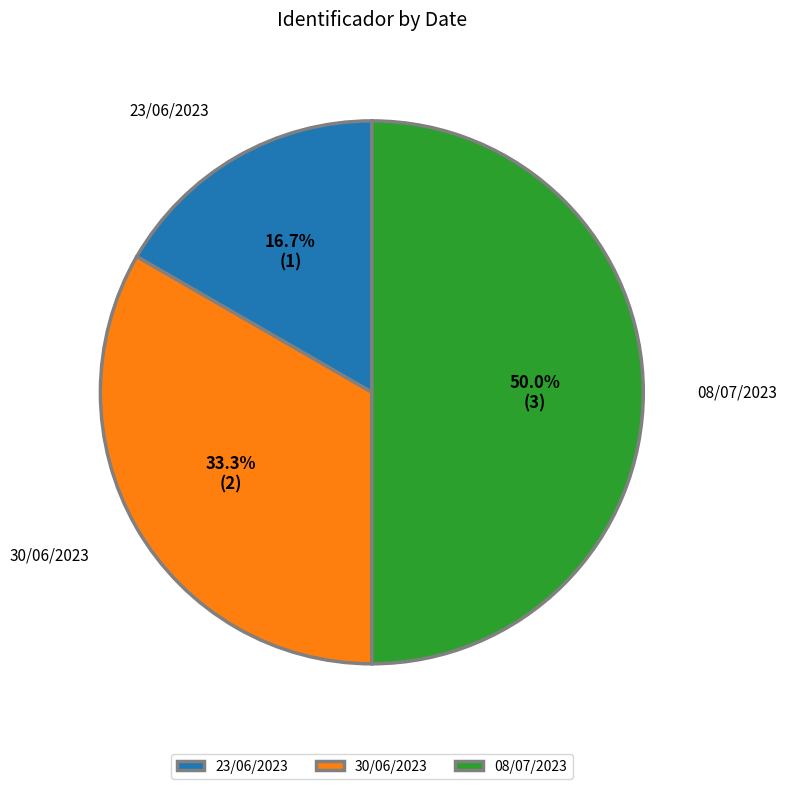

Which has a higher value, 30/06/2023 or 08/07/2023?

08/07/2023